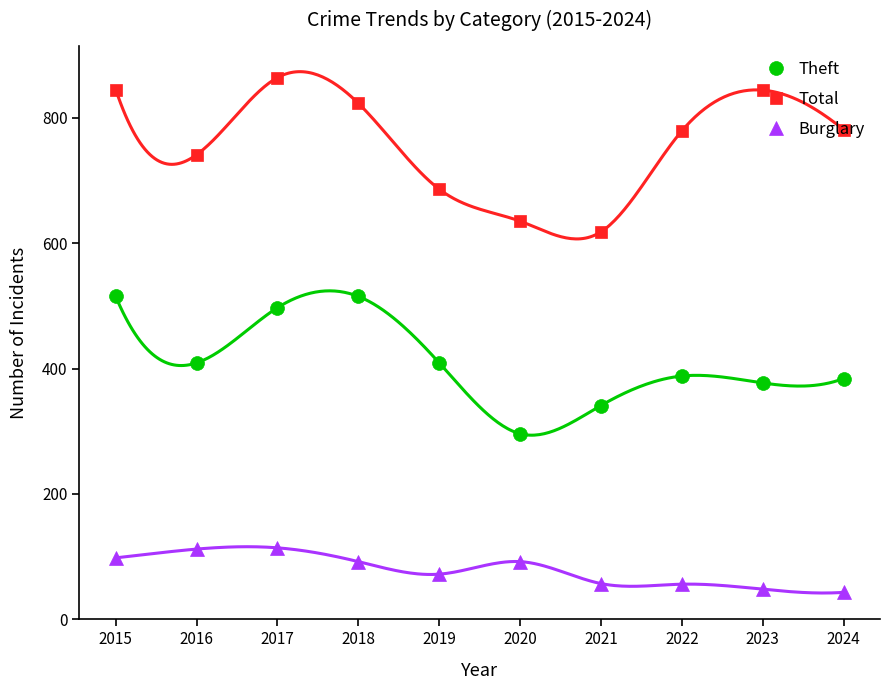

List the series in order of their overall mean, highest first.

Total, Theft, Burglary